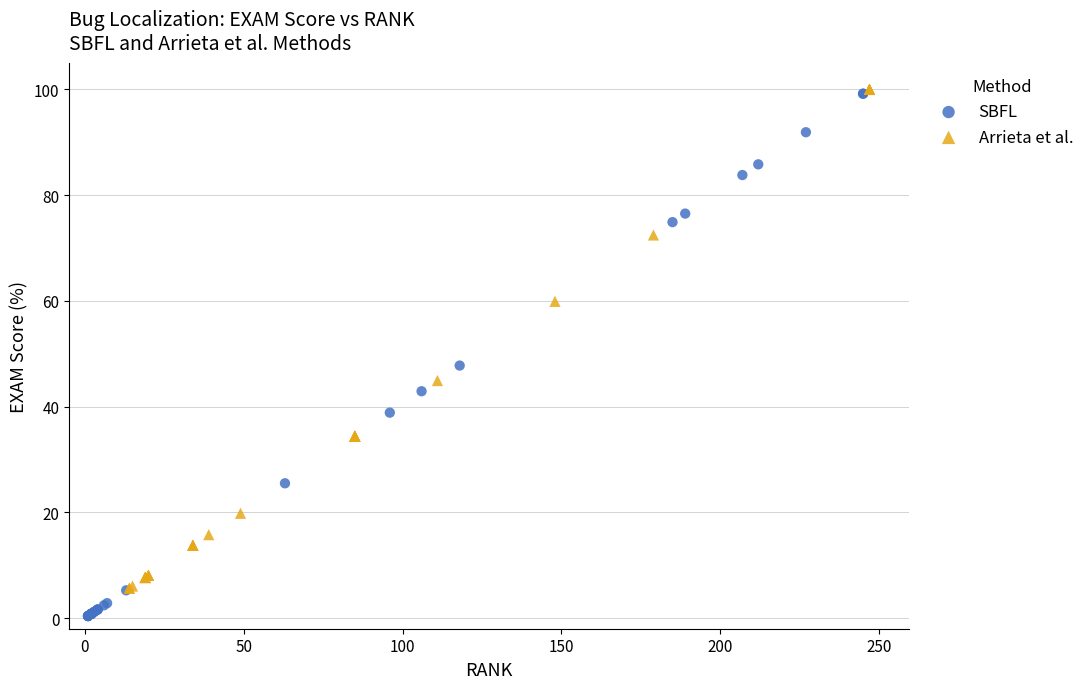

What are all the series names shown in the legend?

SBFL, Arrieta et al.